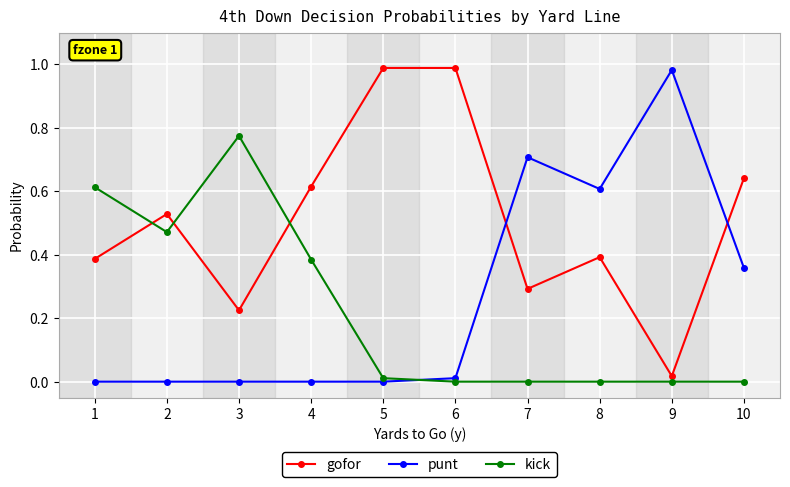

Rank the series at 2 from lowest to highest value.

punt, kick, gofor